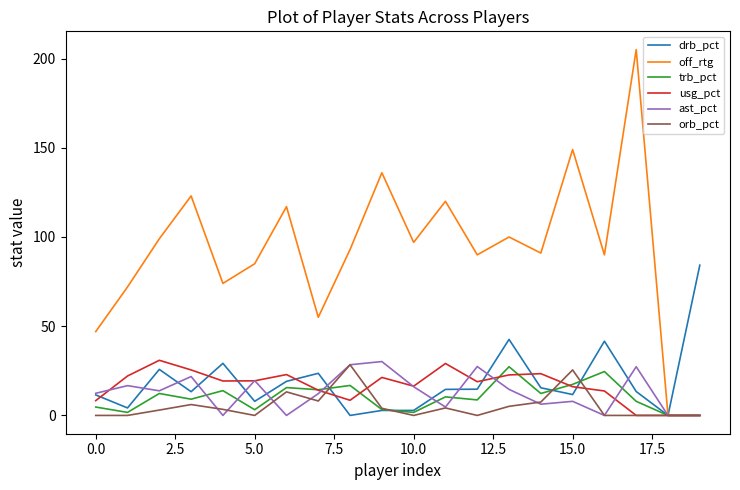

Which series has the largest total across all categories?

off_rtg